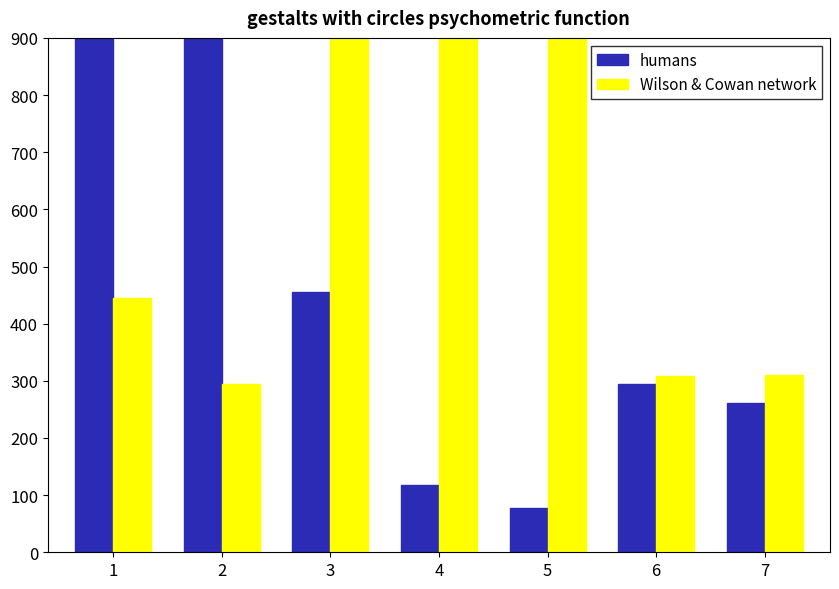

Reading left to right, list all the values displayed in this chart.

humans: 1=1554	2=1704	3=456	4=117	5=78	6=295	7=261
Wilson & Cowan network: 1=445	2=295	3=1527	4=1869	5=1921	6=309	7=310